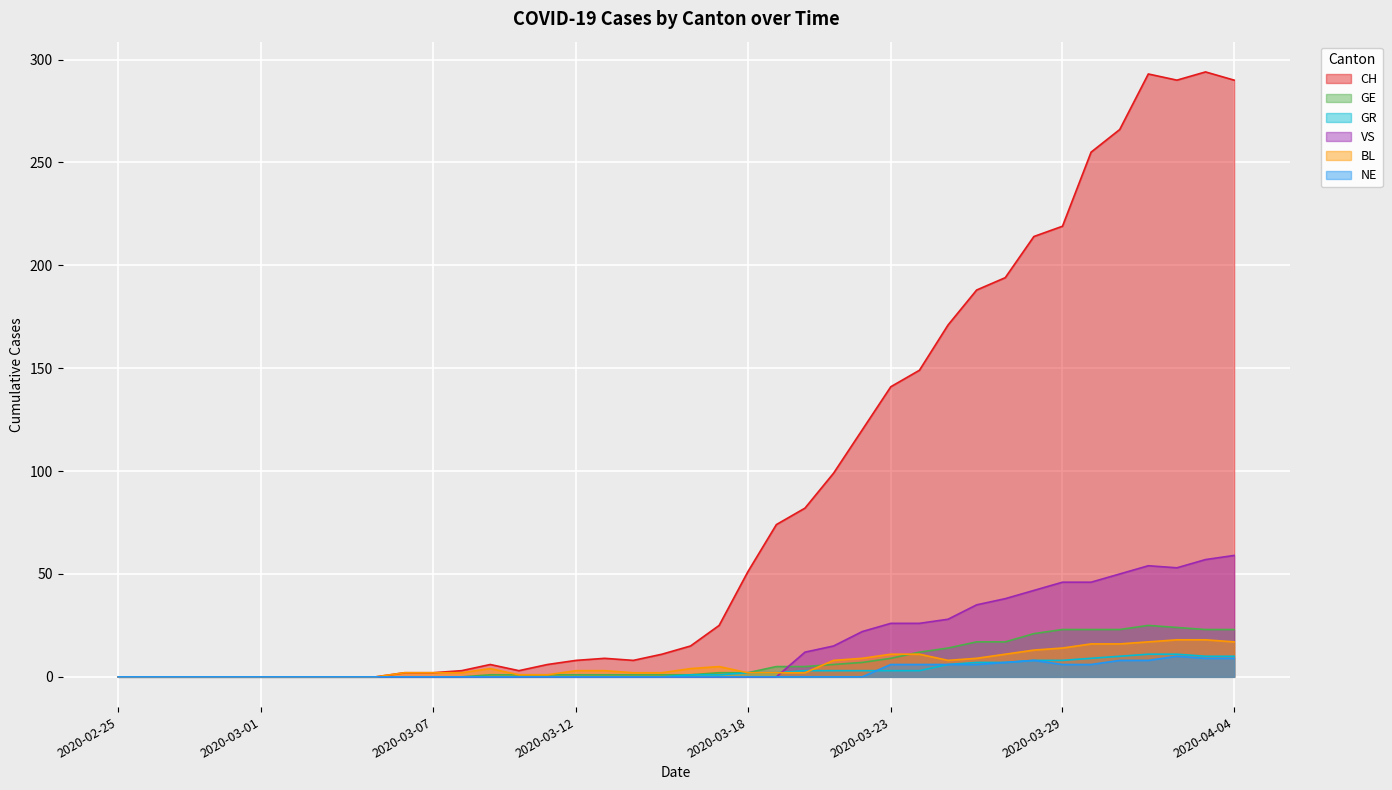

True or false: GE has more than 2 interior local peaks.

False